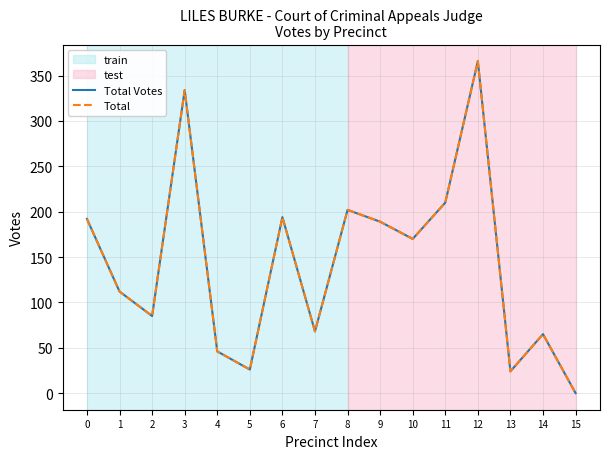

Which series has the largest total across all categories?

Total Votes